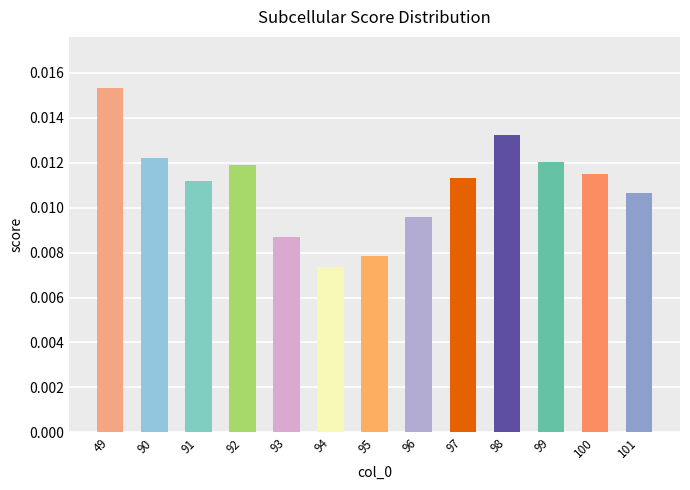

Where is the data nearest to the value 0?

94